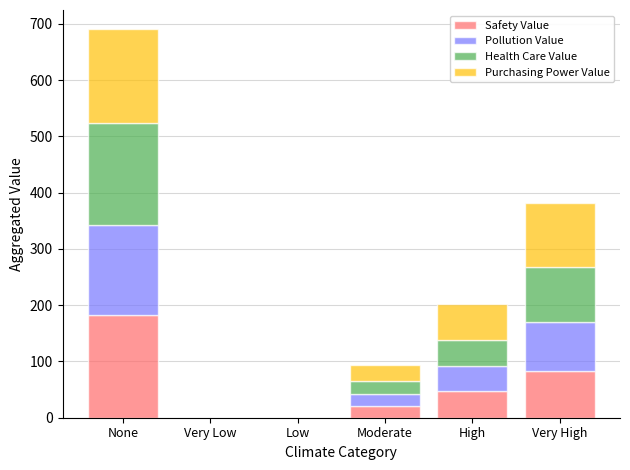

At which category is the sum across all series the highest?

None